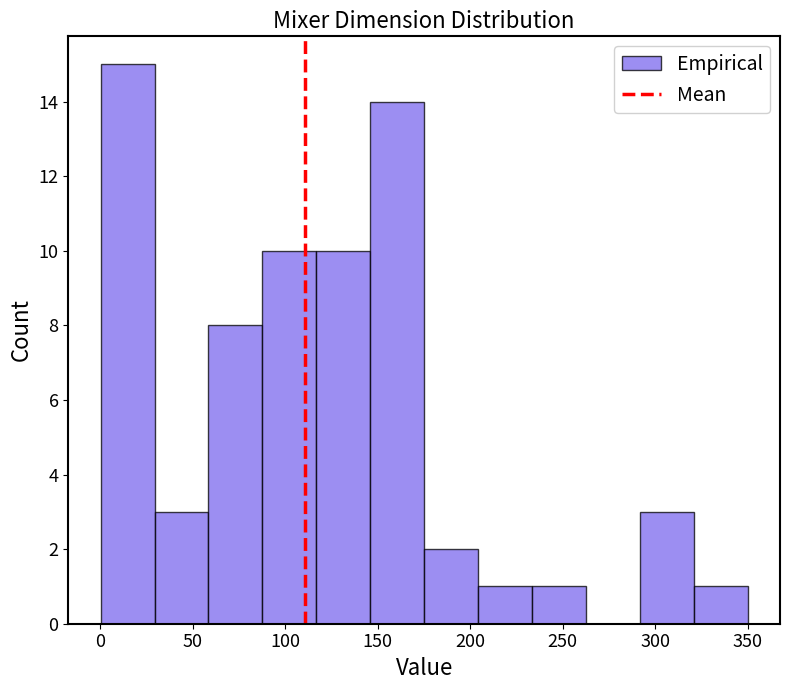

How tall is the bar that spans 115 to 145 on the x-axis? Neither the bar edges nor the heights are printed on the chart, so give them approximately, as read against the axes.

10